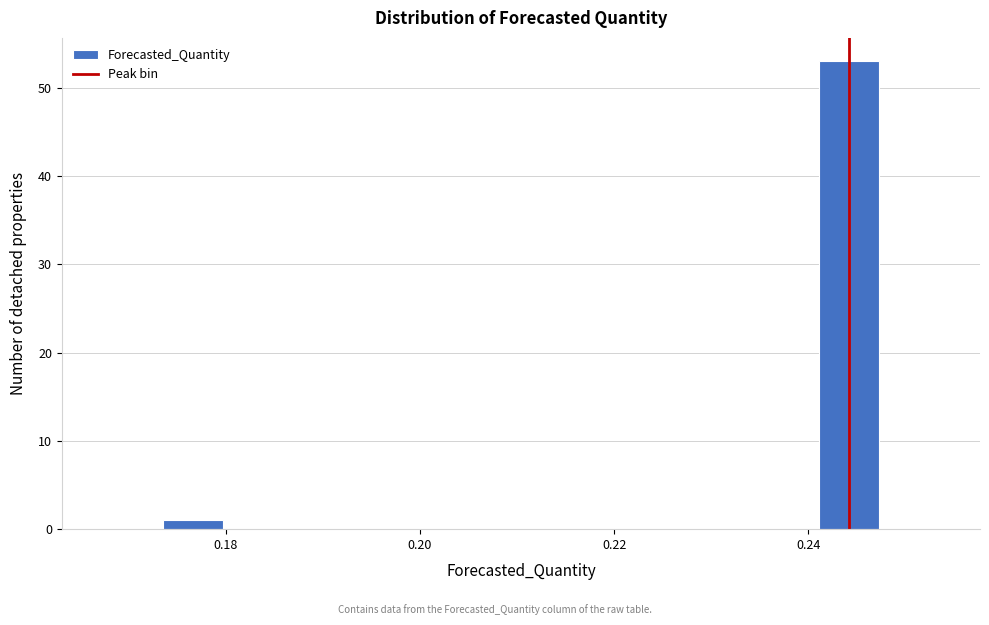

Around what value on the x-axis is the tallest bar? Give the approximate position of its centre, as read against the axis.

0.244